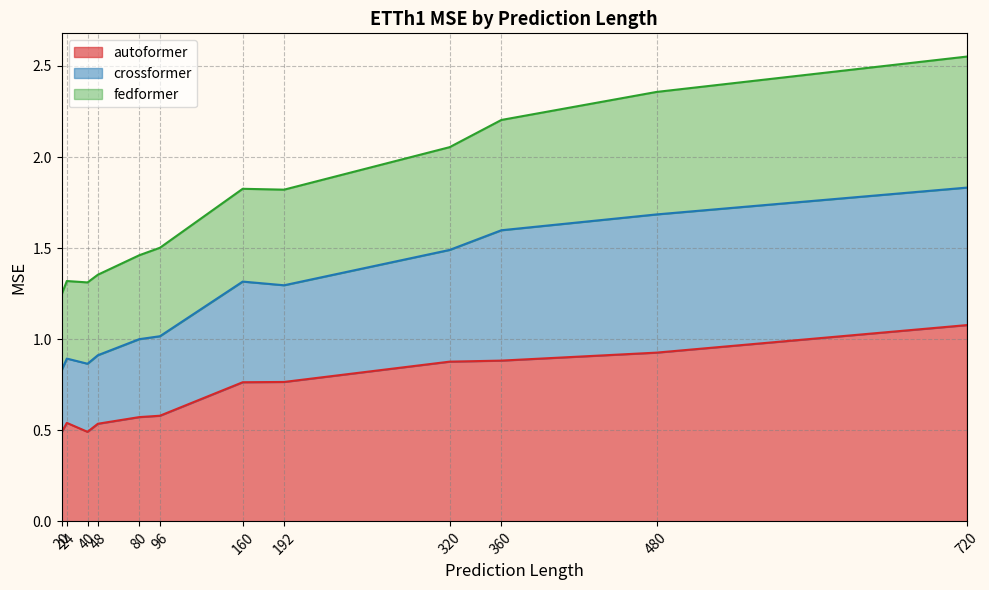

At which label does autoformer reach its peak?

720